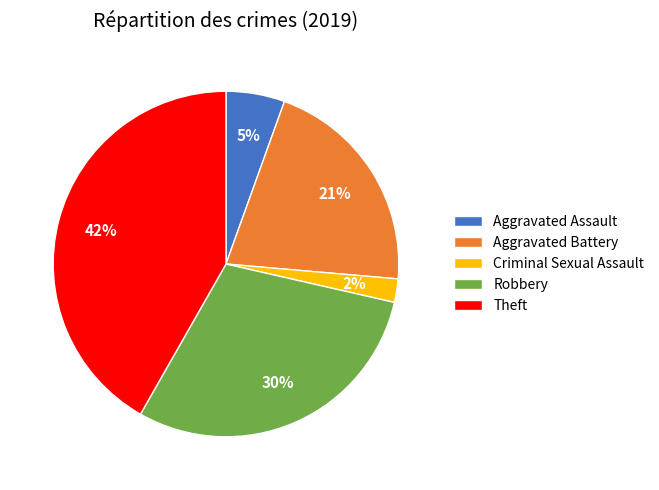

The Aggravated Assault slice represents 19% of the pie. True or false?

False